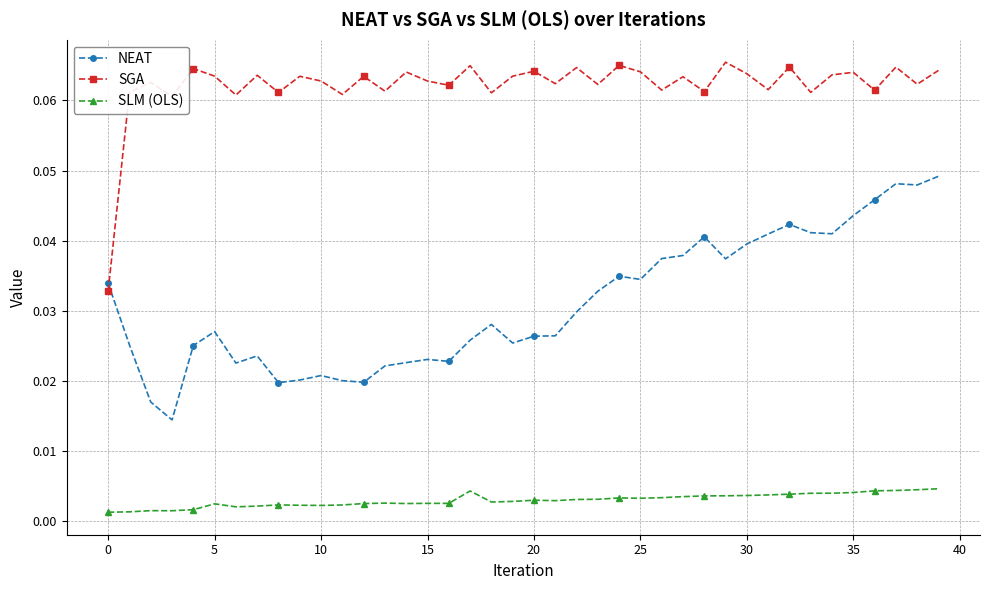

In SGA, how many points are lower than both neighbors (excluding endpoints)?

15